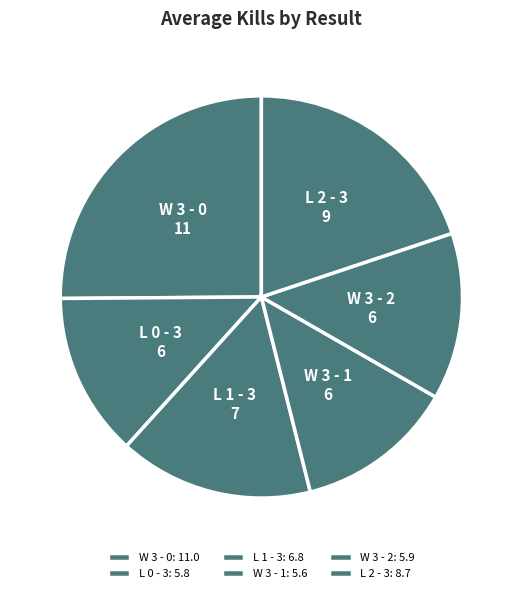

Does any single category account for the majority?

No